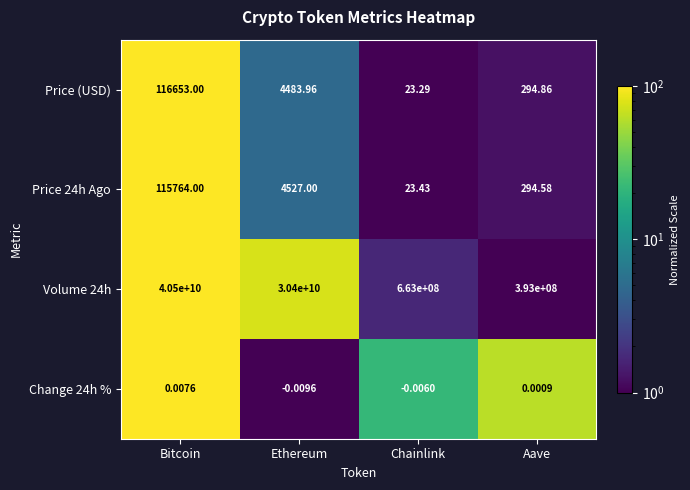

List the labels in order of Change 24h % value, largest first.

Bitcoin, Aave, Chainlink, Ethereum